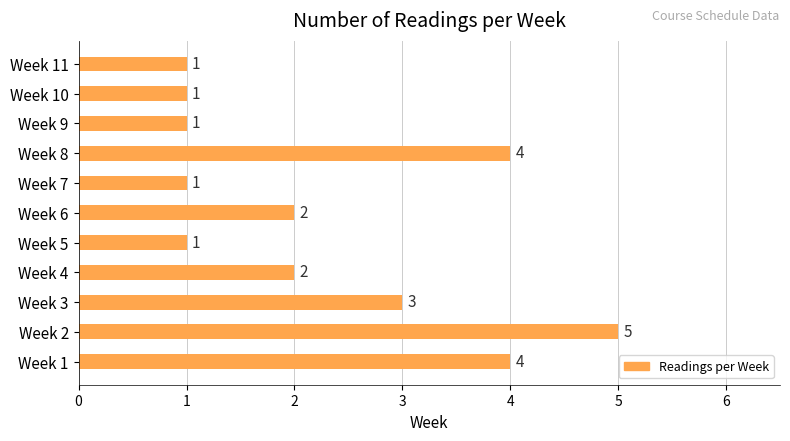

Which category has the highest value across all series?

Week 2